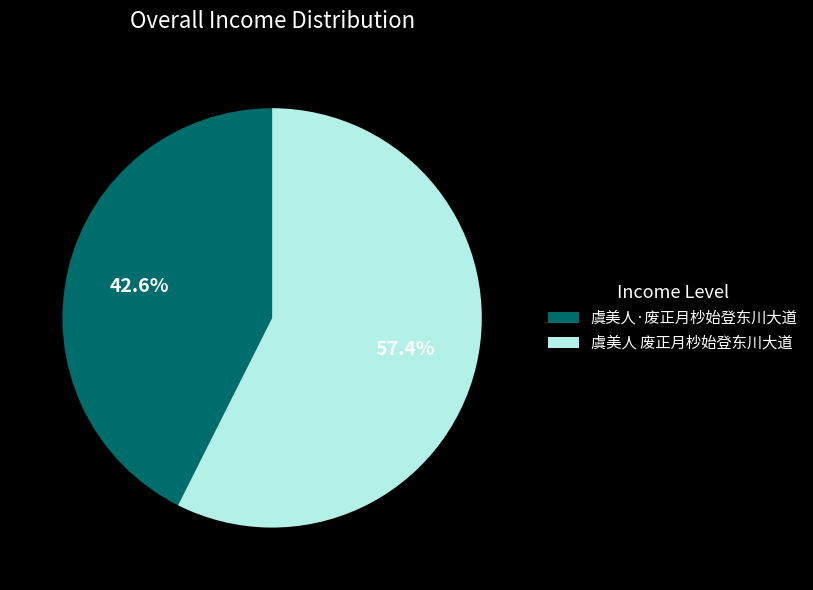

To the nearest percent, what is the combined percentage of 虞美人 废正月杪始登东川大道 and 虞美人·废正月杪始登东川大道?

100%